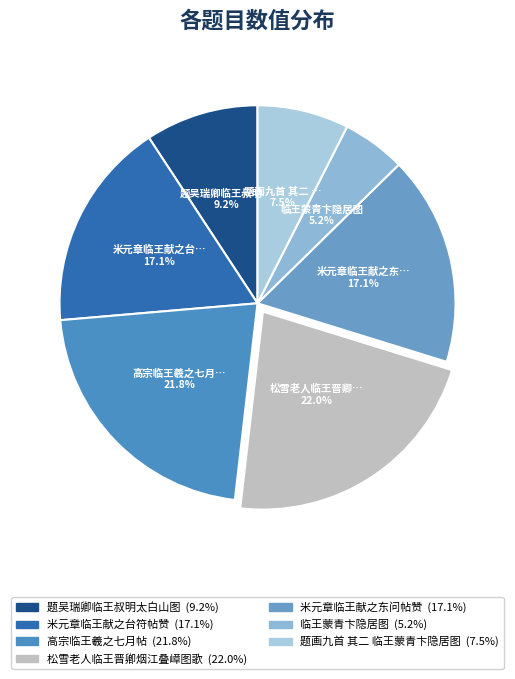

Is it true that 题画九首 其二 临王蒙青卞隐居图 is 1% of the pie?

False